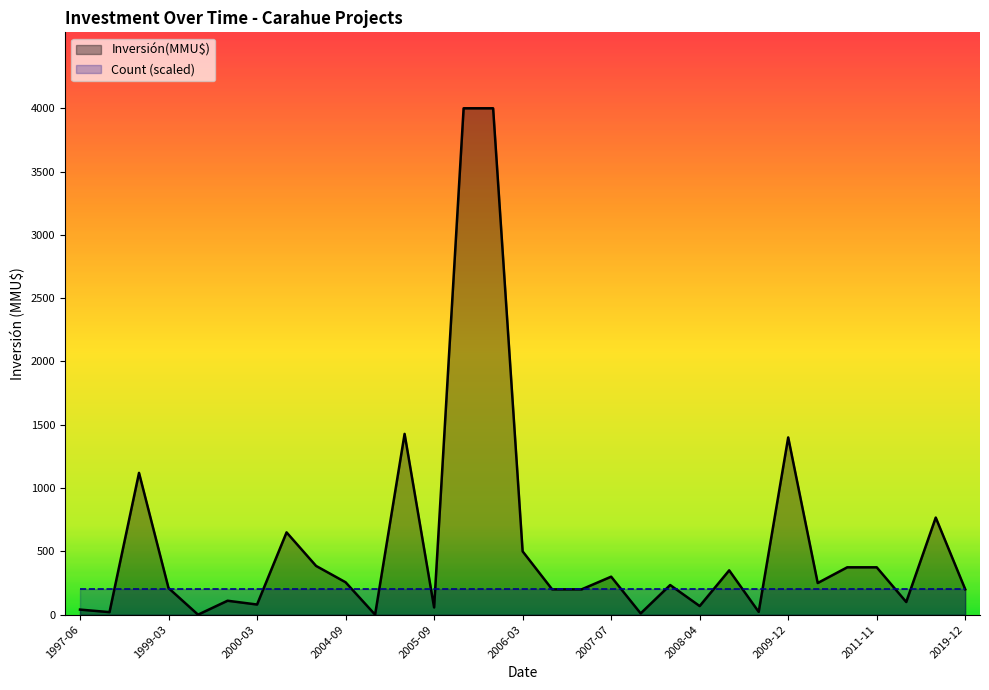

Rank the series by their average value, from lowest to highest.

Count (scaled), Inversión(MMU$)